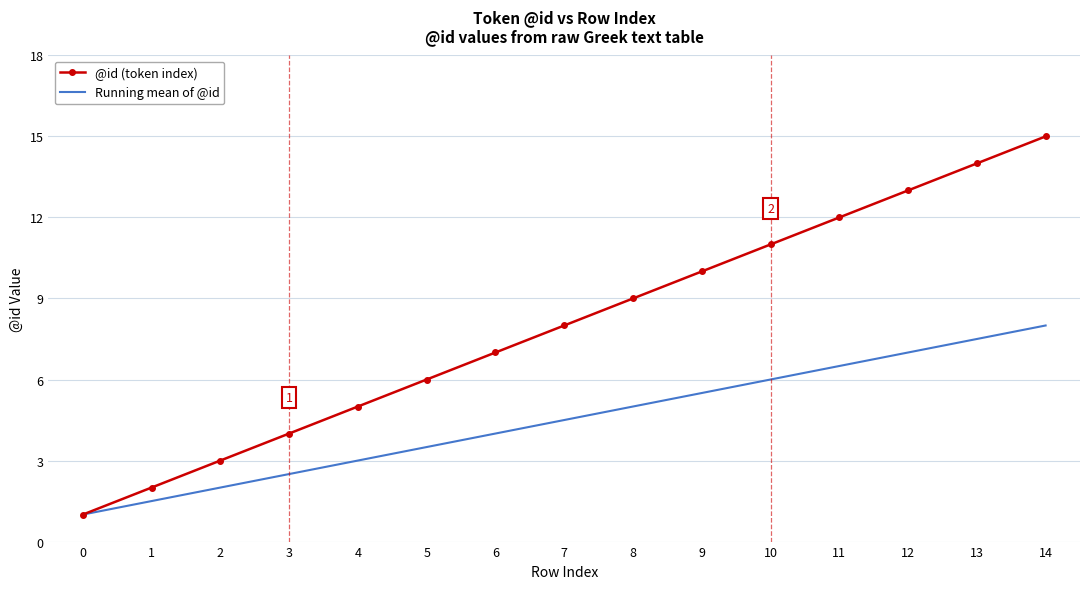

Reading left to right, list all the values displayed in this chart.

@id (token index): 1.0	2.0	3.0	4.0	5.0	6.0	7.0	8.0	9.0	10.0	11.0	12.0	13.0	14.0	15.0
Running mean of @id: 1.0	1.5	2.0	2.5	3.0	3.5	4.0	4.5	5.0	5.5	6.0	6.5	7.0	7.5	8.0